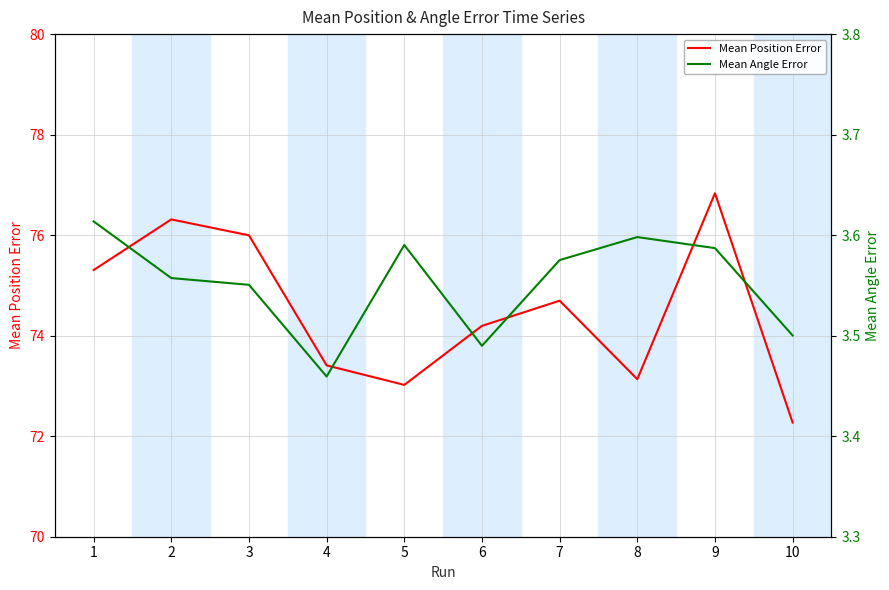

The value of Mean Position Error at 6 is 105.6. True or false?

False